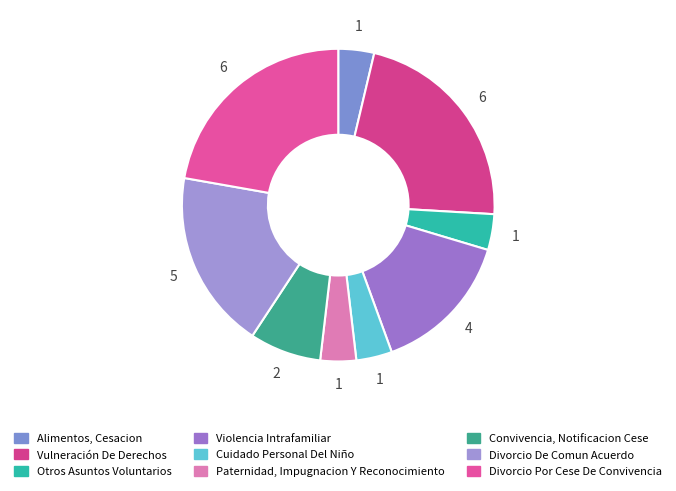

Count the number of slices in the pie.

9